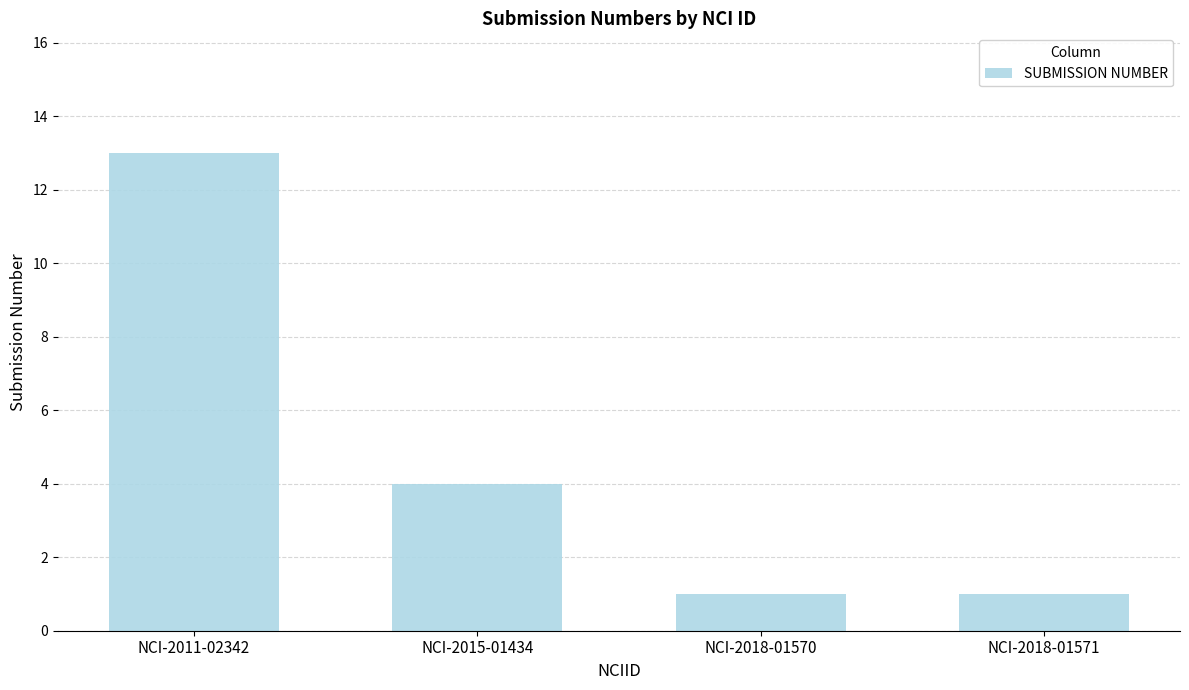

Reading left to right, list all the values displayed in this chart.

NCI-2011-02342=13	NCI-2015-01434=4	NCI-2018-01570=1	NCI-2018-01571=1